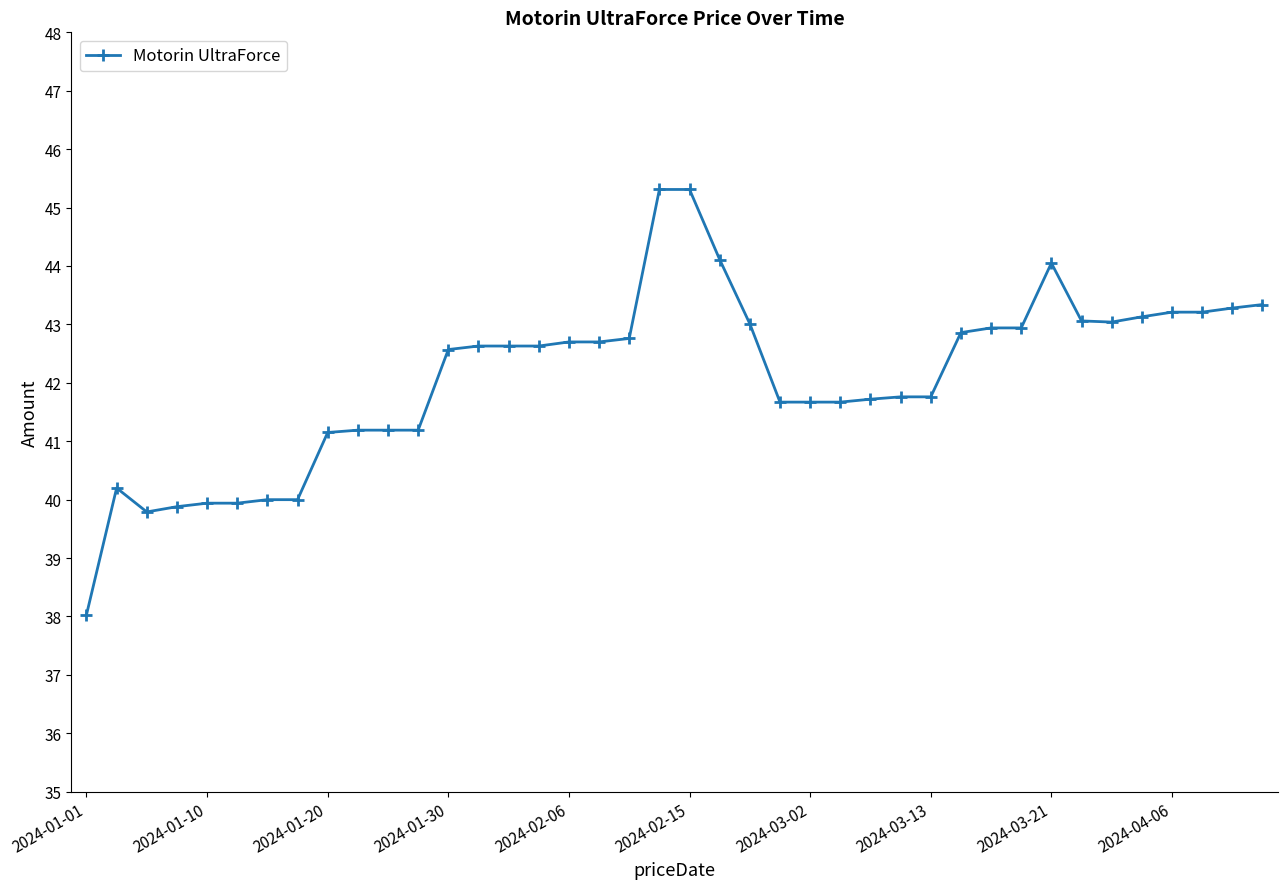

What is the greatest value displayed?

45.3